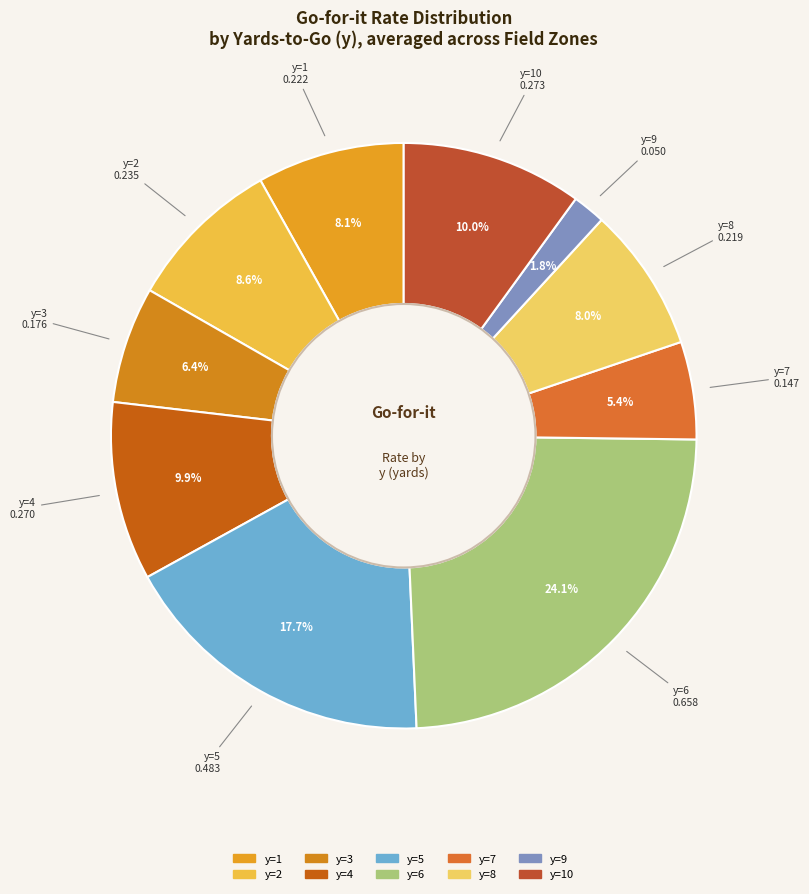

How many slices are in this pie chart?

10